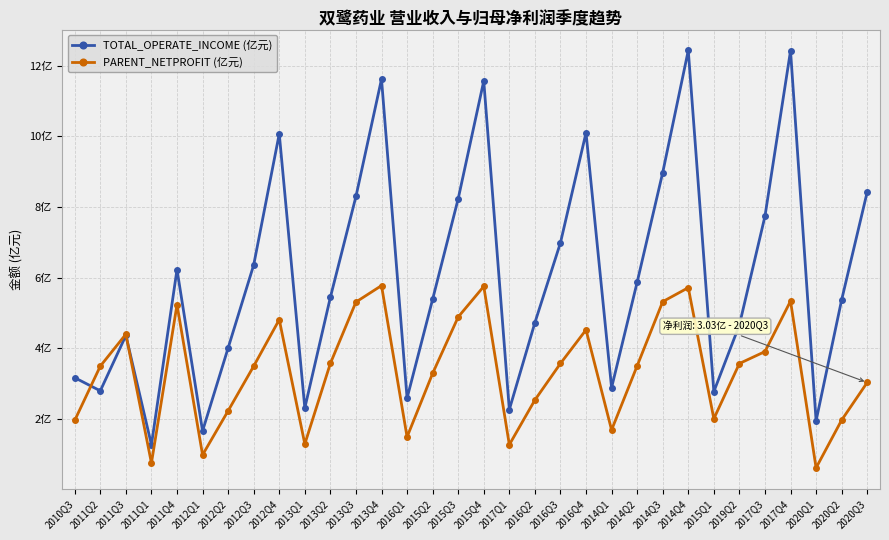

Which series changed the most between 2015Q2 and 2019Q2?

TOTAL_OPERATE_INCOME (亿元)